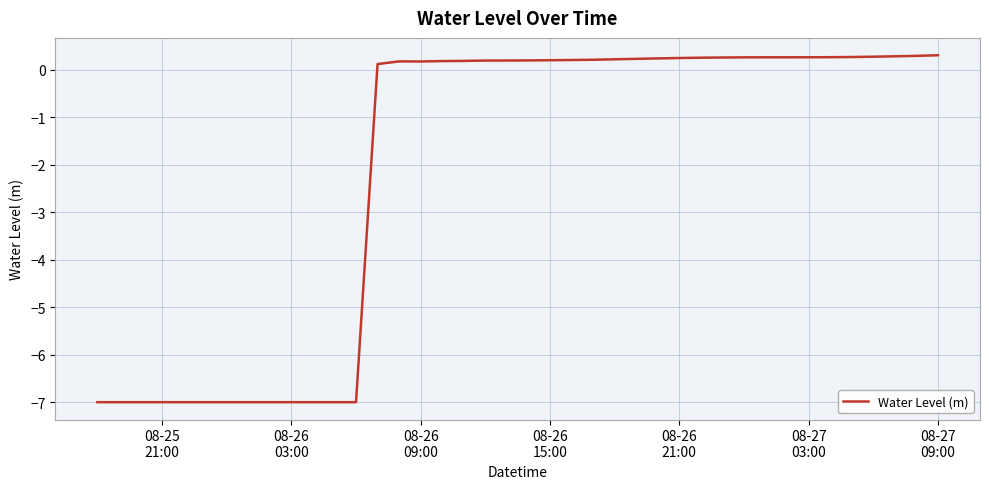

What is the smallest value displayed?

-7.0